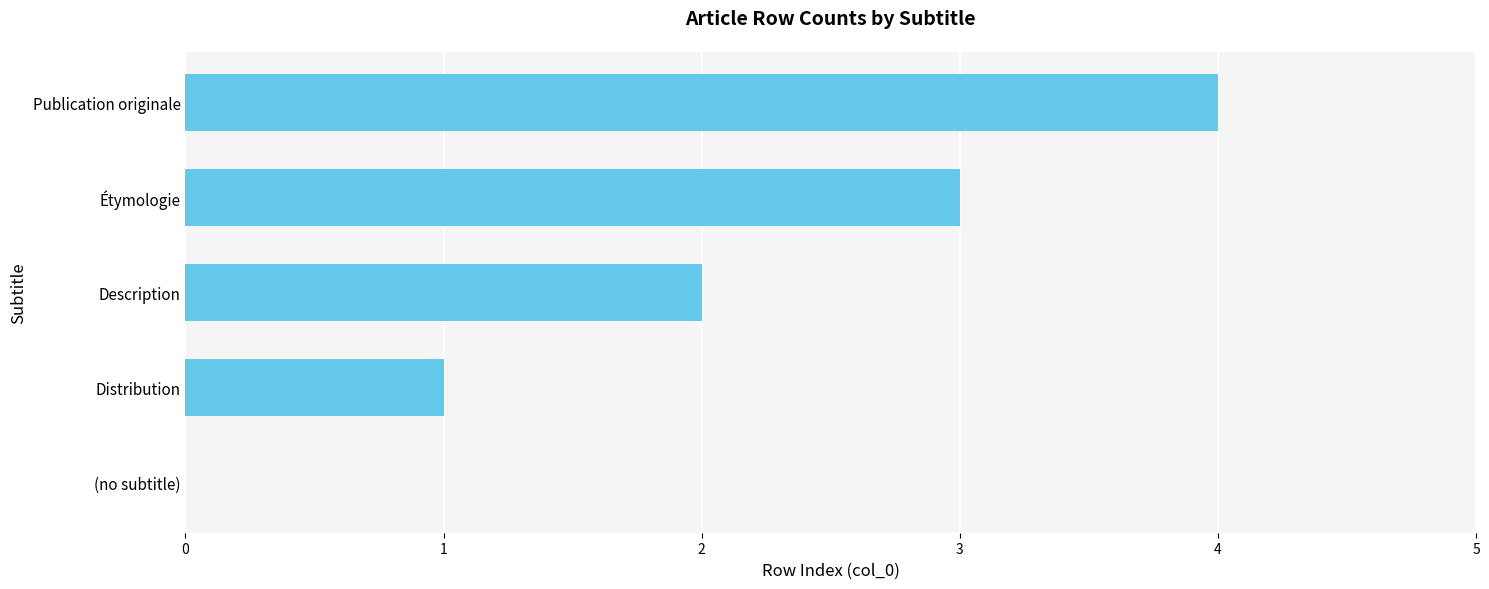

Is it true that the value at Description is 1?

False